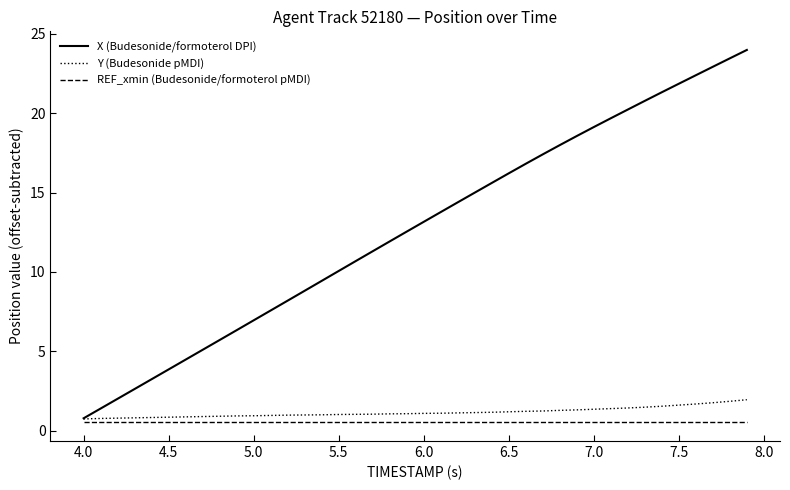

Which series has the largest total across all categories?

X (Budesonide/formoterol DPI)